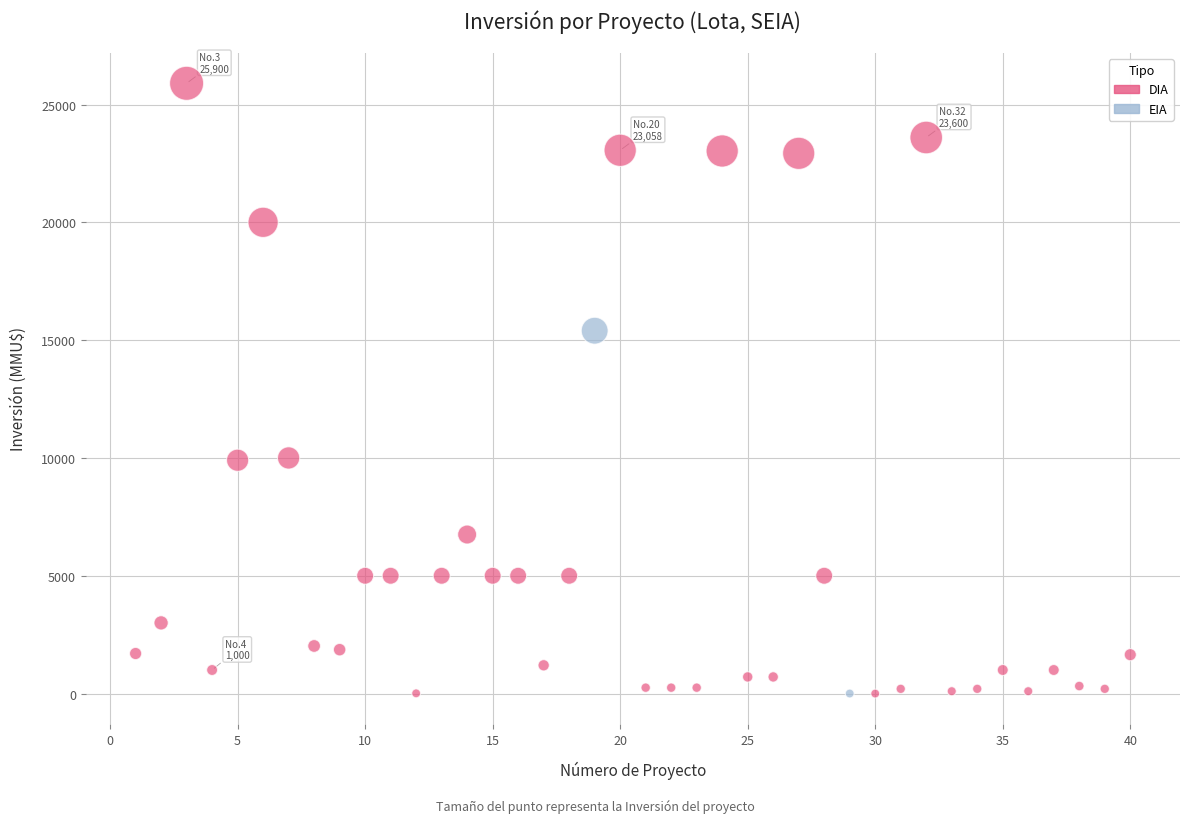

What are all the series names shown in the legend?

DIA, EIA